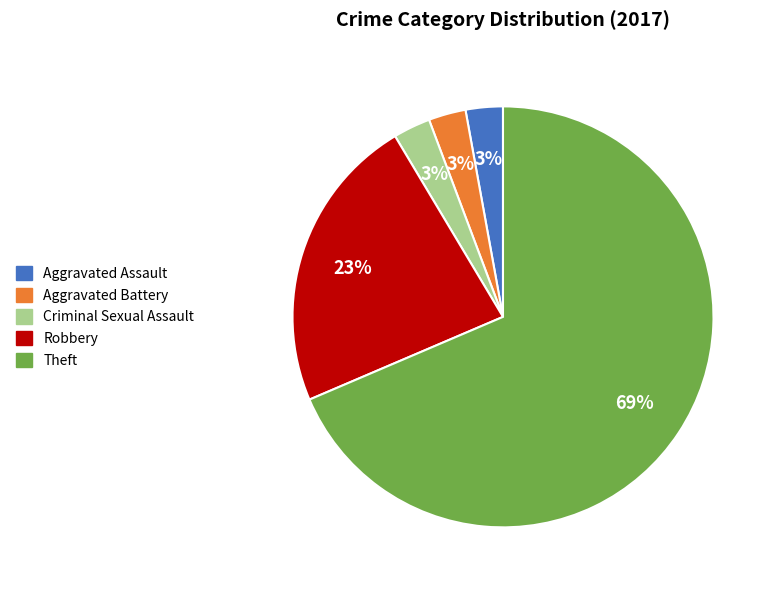

True or false: Robbery accounts for 30% of the total.

False